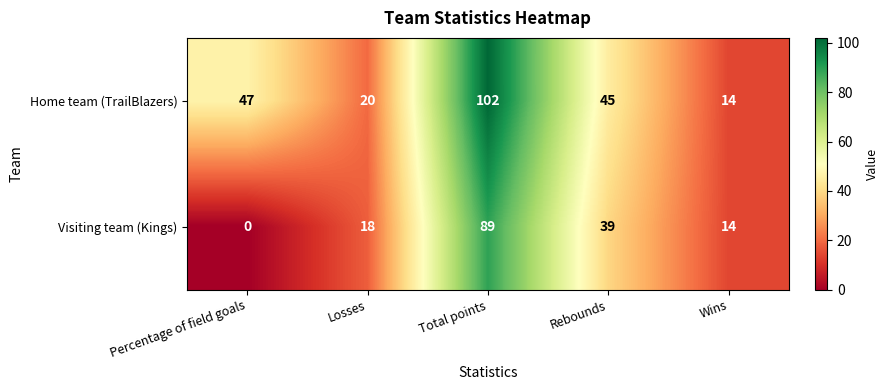

What is the sum of all Home team (TrailBlazers) values?

228